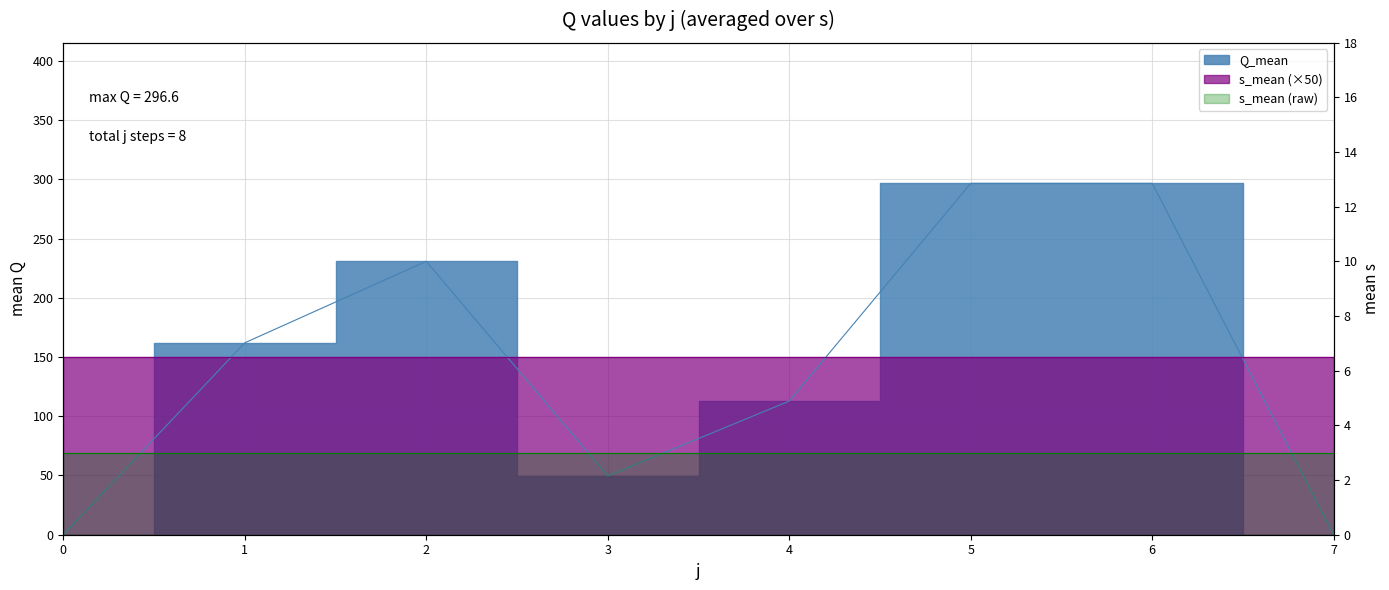

List the labels in order of value, largest first.

5, 6, 2, 1, 4, 3, 0, 7